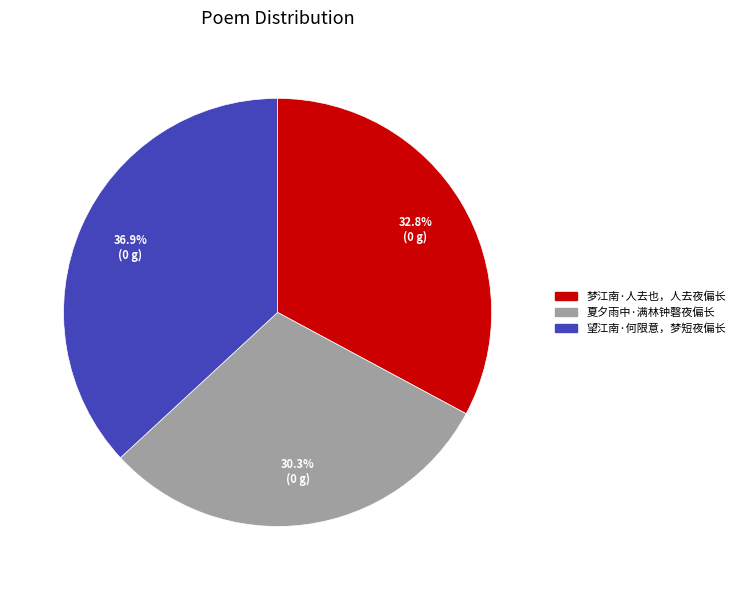

To the nearest percent, what is the difference between the largest and smallest slice percentages?

7%